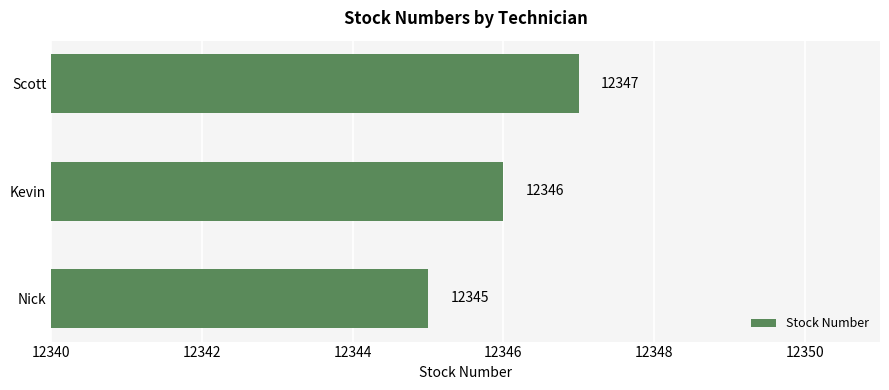

What is the difference between the maximum and minimum values?

2